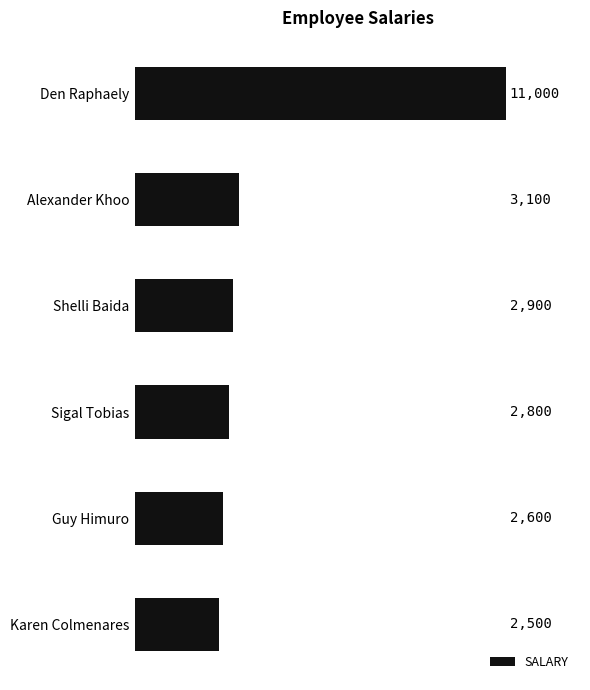

Are the bars grouped side by side (vs. stacked)?

No